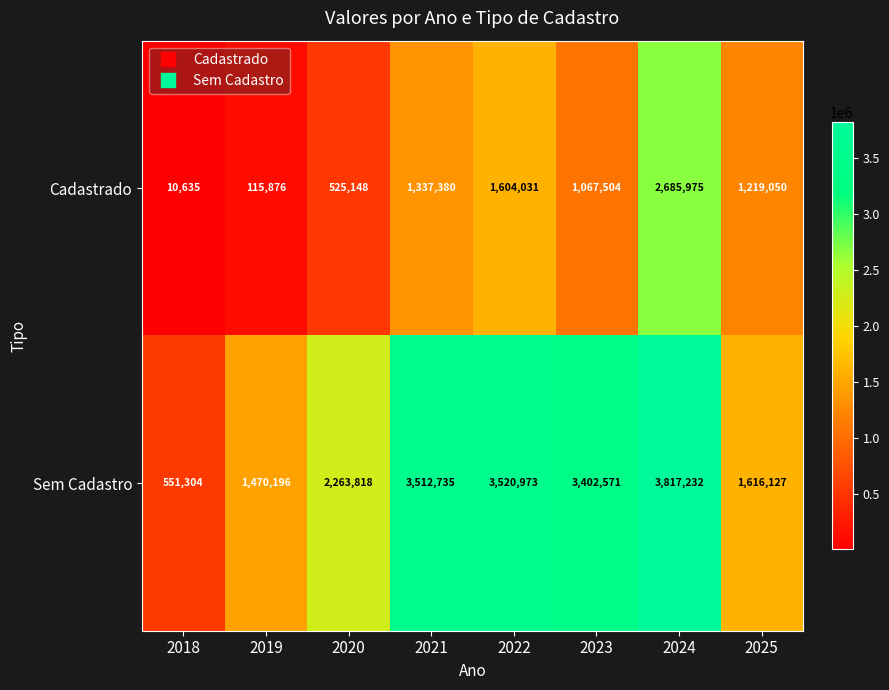

Which series has the widest spread of values?

Sem Cadastro